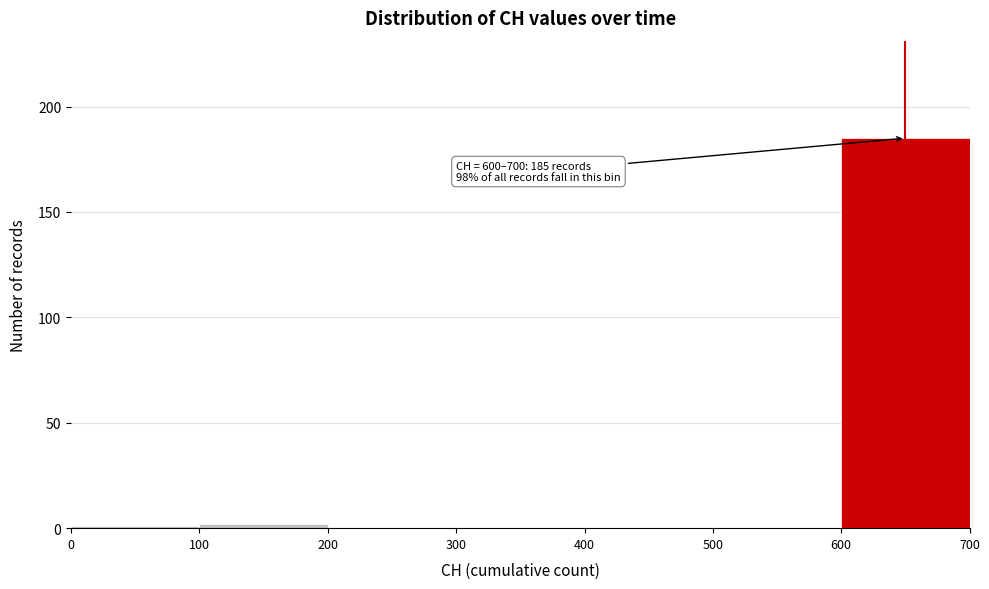

Which range on the x-axis has the tallest bar?

600 to 700